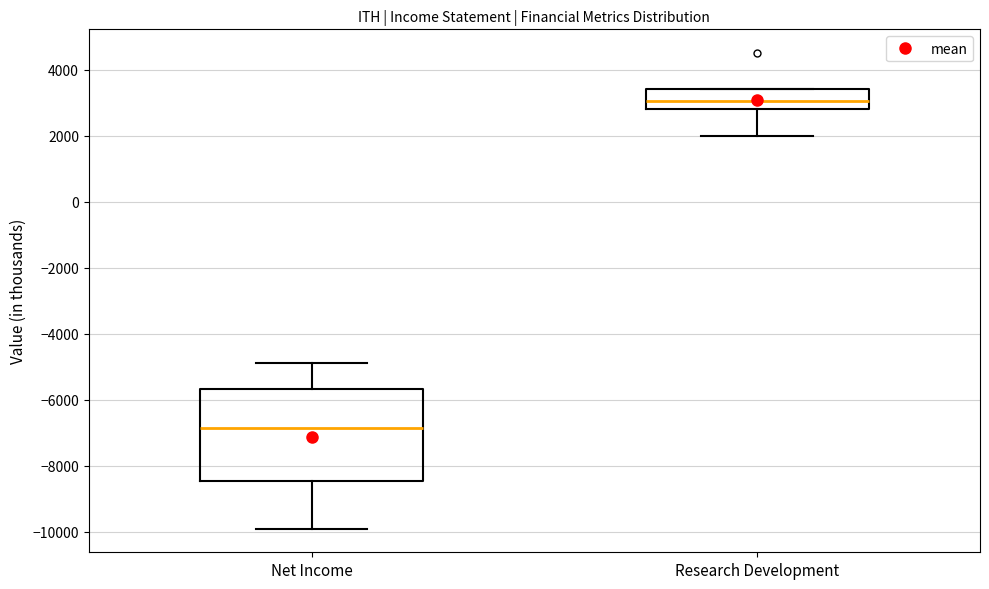

Where is the upper edge of the box for Research Development on the y-axis? The values are not printed on the chart, so give them approximately, as read against the axis.

3400